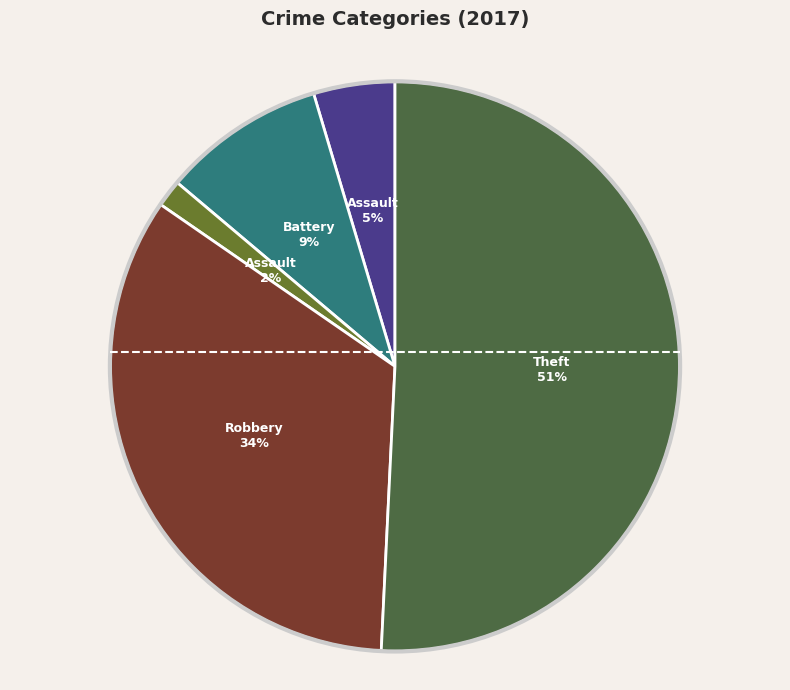

Is there a majority slice in this chart?

Yes